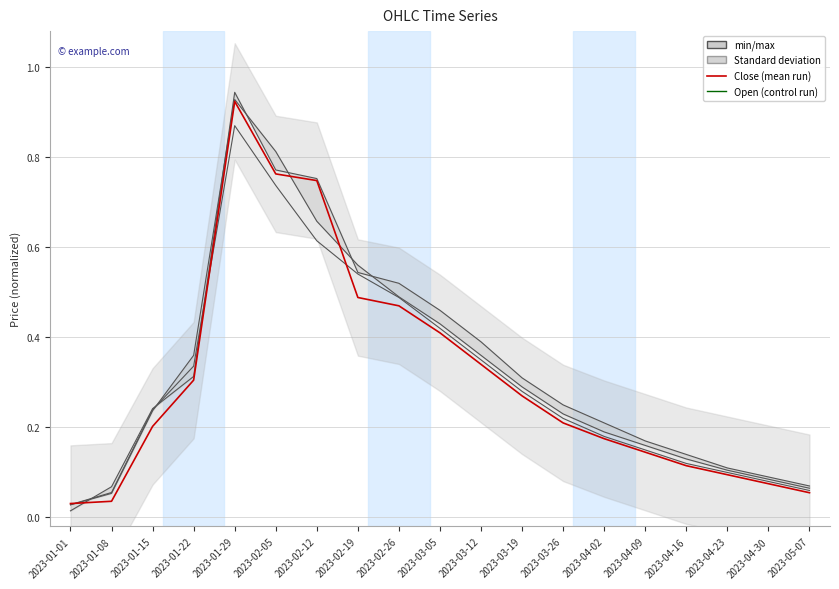

What is the difference between the maximum and minimum values in the Open series?

0.8